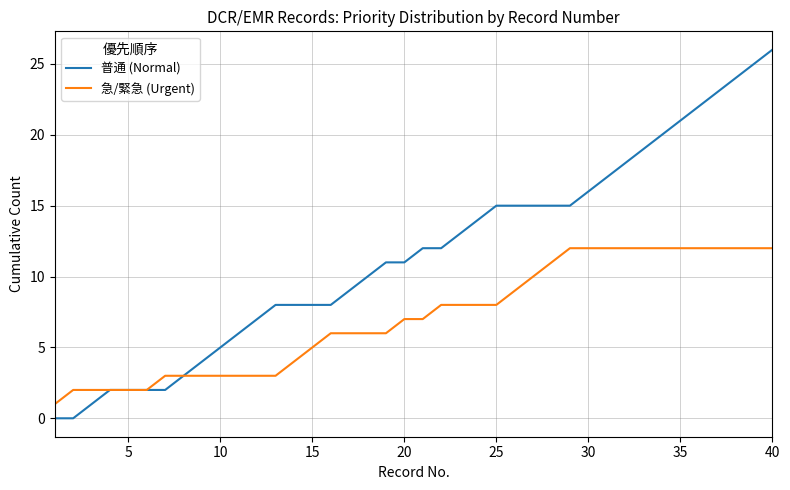

What is the highest value of the 急/緊急 (Urgent) series?

12